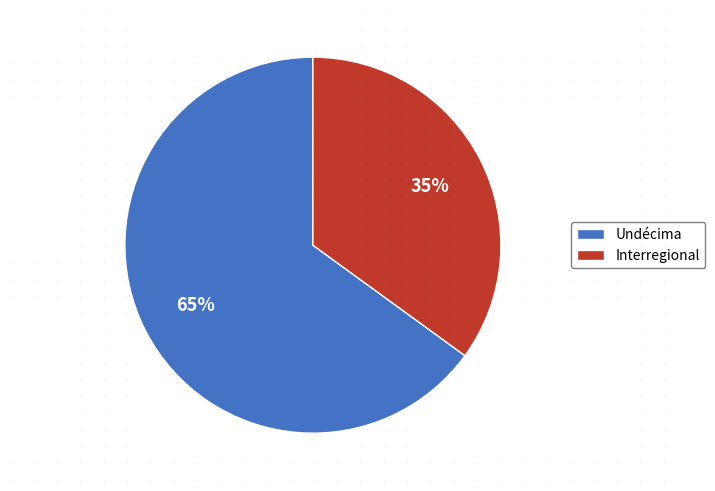

Is it true that Undécima is 65% of the pie?

True